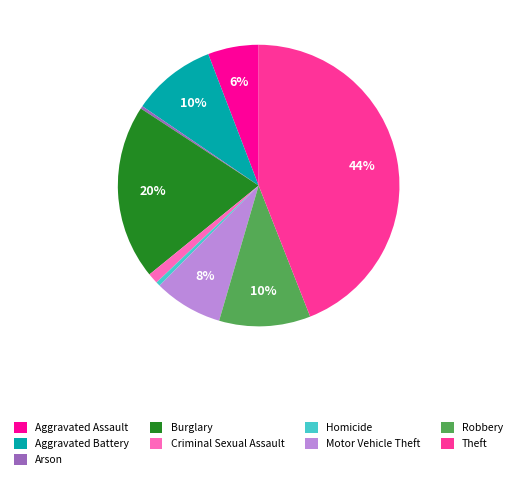

To the nearest percent, what portion does Motor Vehicle Theft represent?

8%